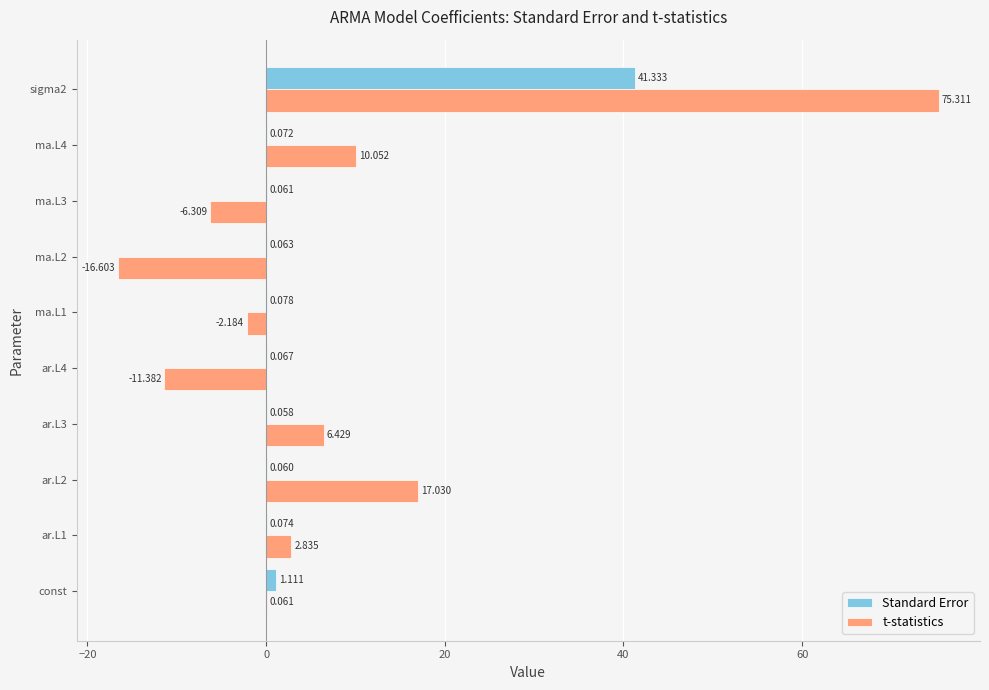

Which series changed the most between const and ma.L3?

t-statistics